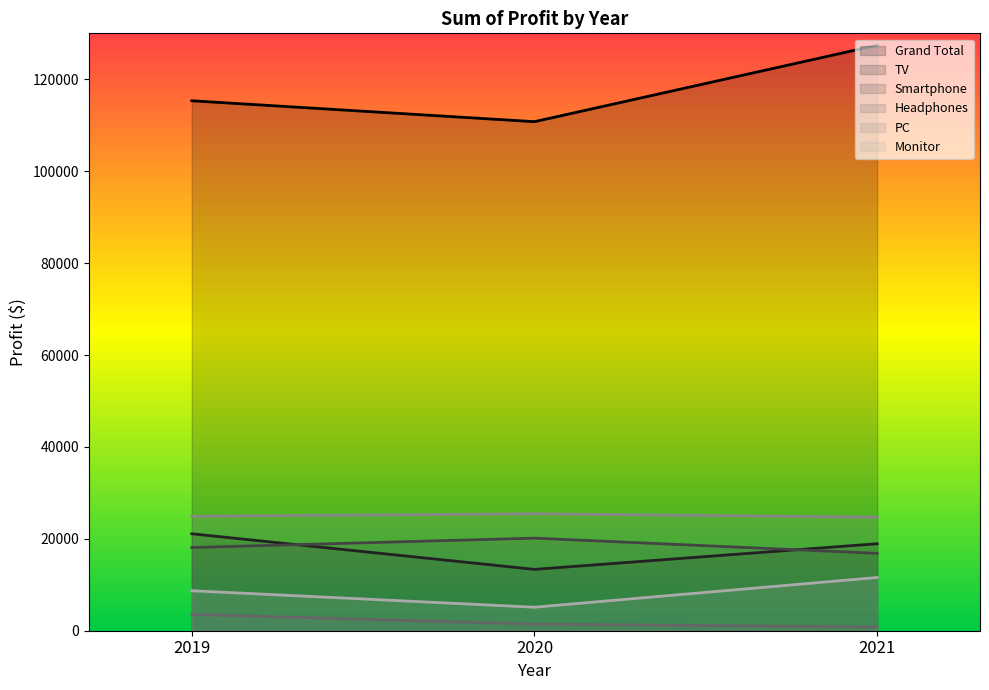

What is the difference between the maximum and minimum values in the PC series?

740